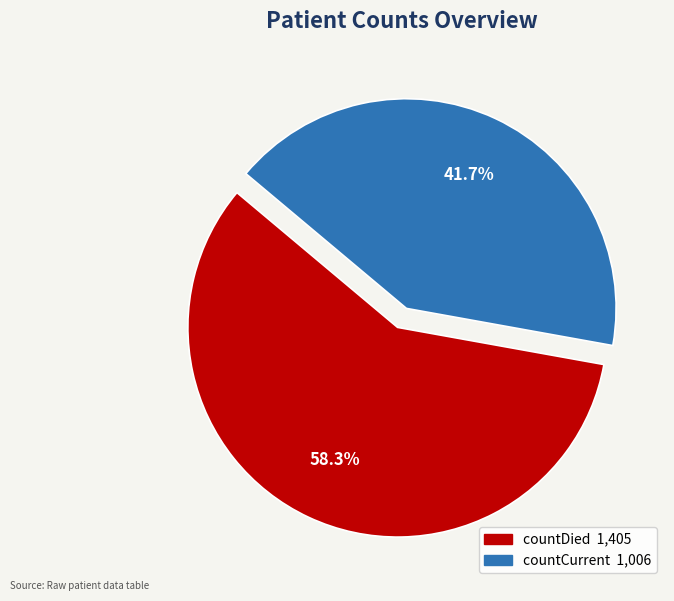

Combined, what portion of the pie is countCurrent and countDied?

100.0%